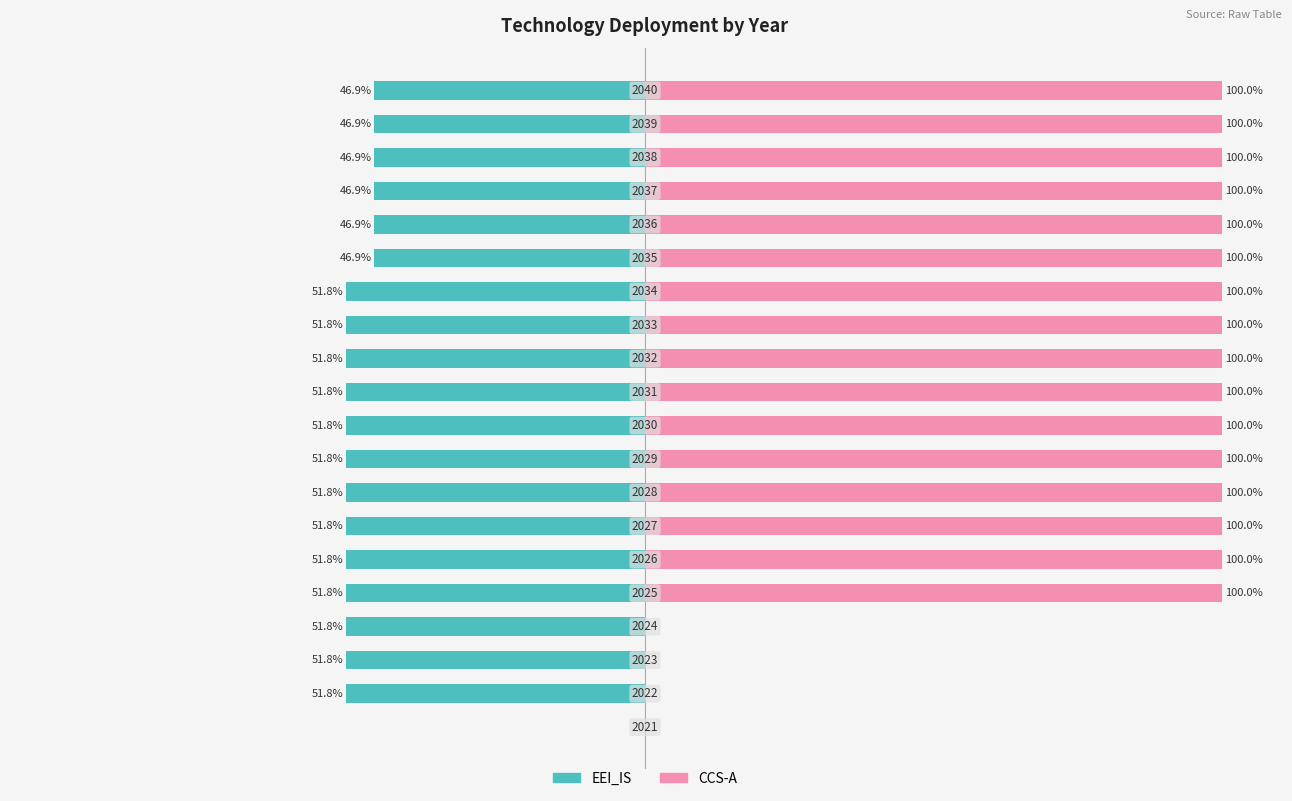

What is the value of the EEI_IS bar at the 3rd from the left?

-51.8